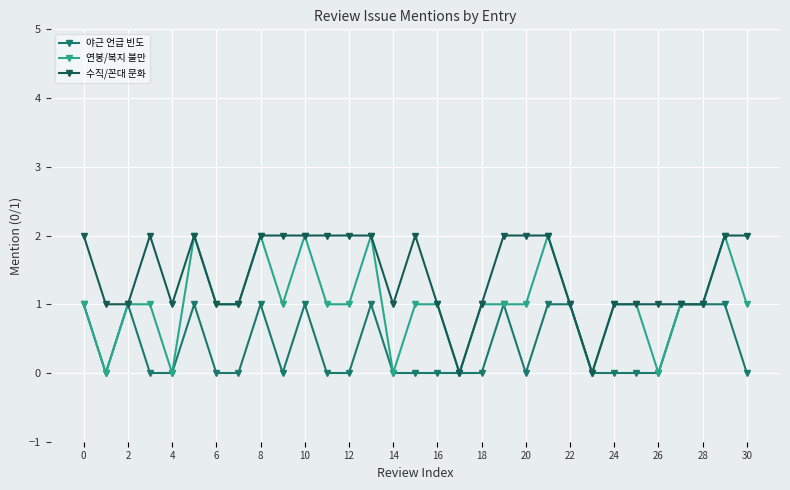

How many 수직/꼰대 문화 values are between 1 and 2?

29